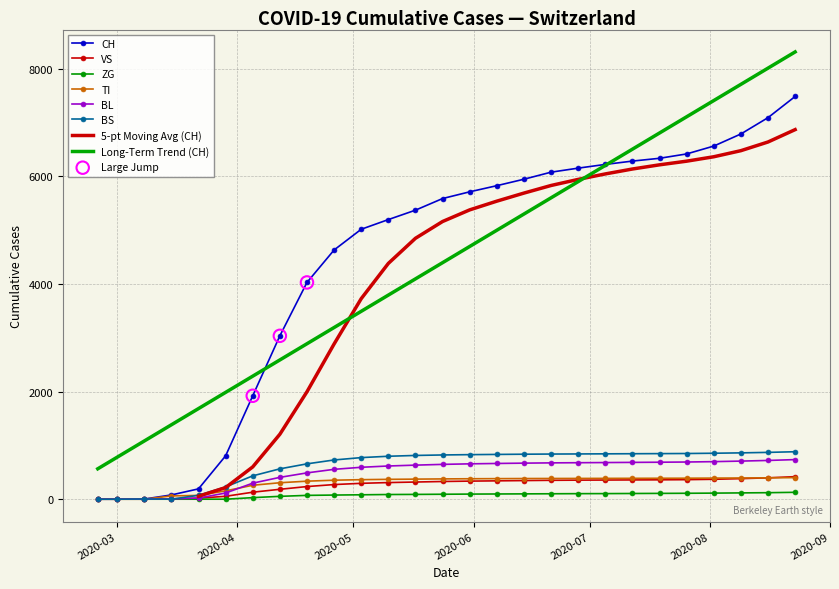

At which category is the sum across all series the highest?

2020-08-23